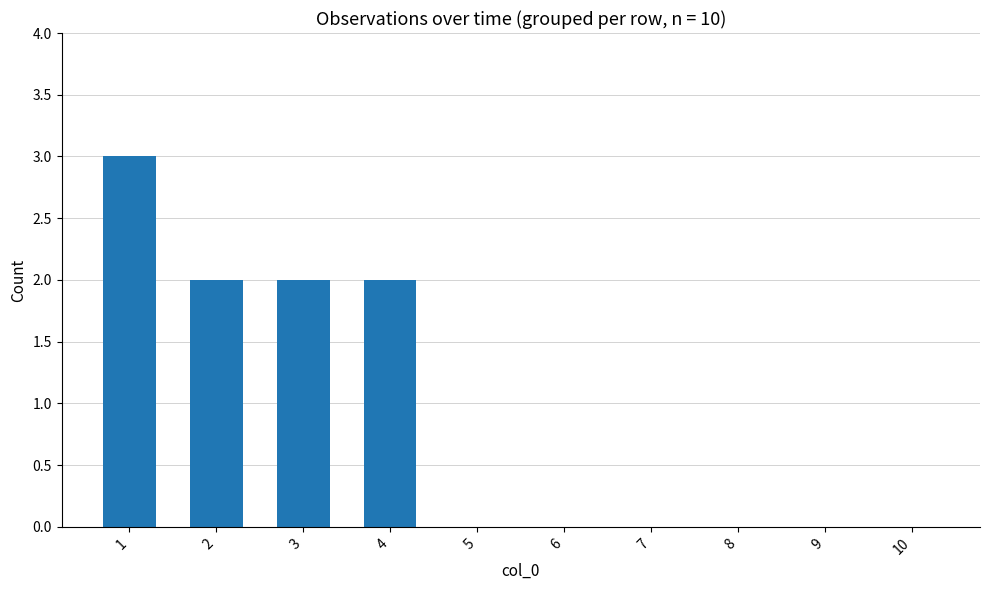

What is the change in value from 1 to 9?

-3